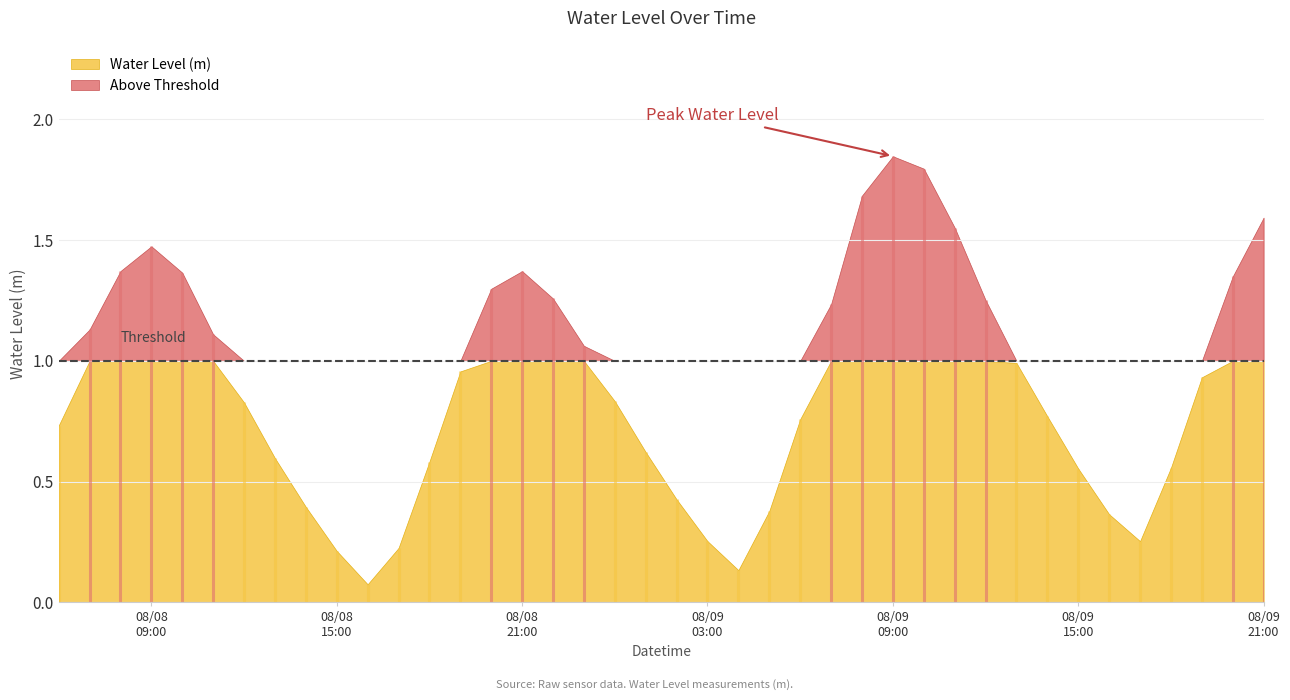

Does the chart display data point markers on the line(s)?

No